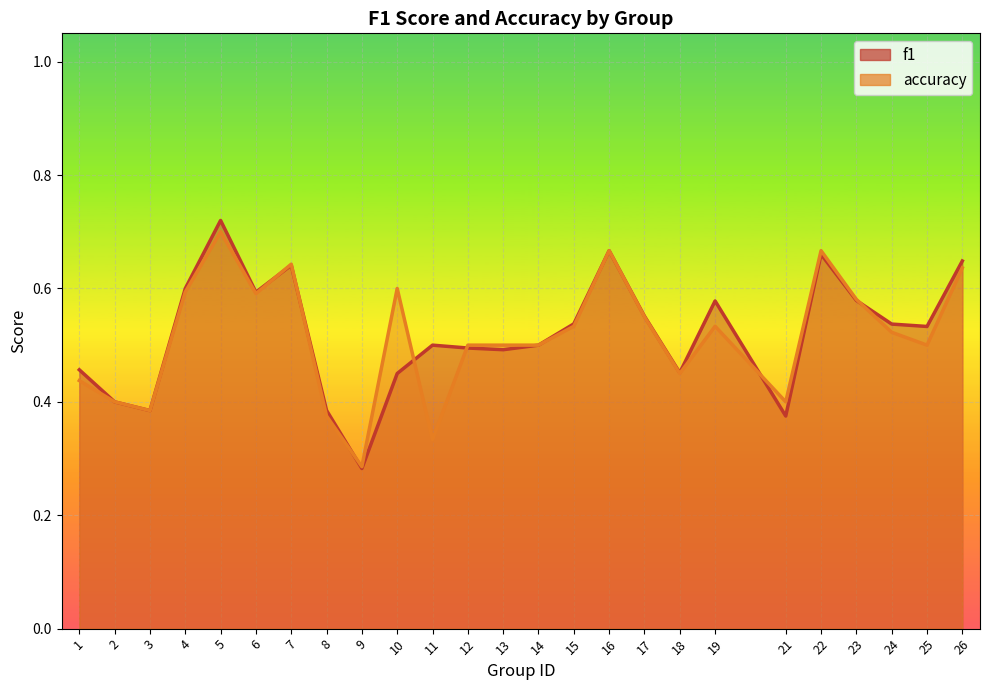

Rank the series by their average value, from highest to lowest.

f1, accuracy